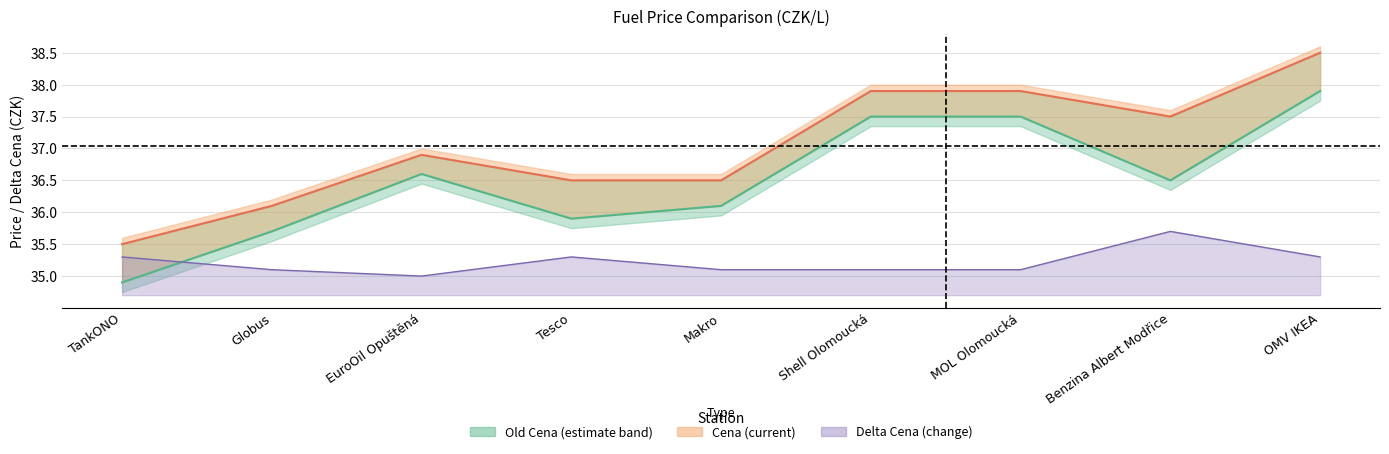

What is the label of the 7th point from the left?

MOL Olomoucká